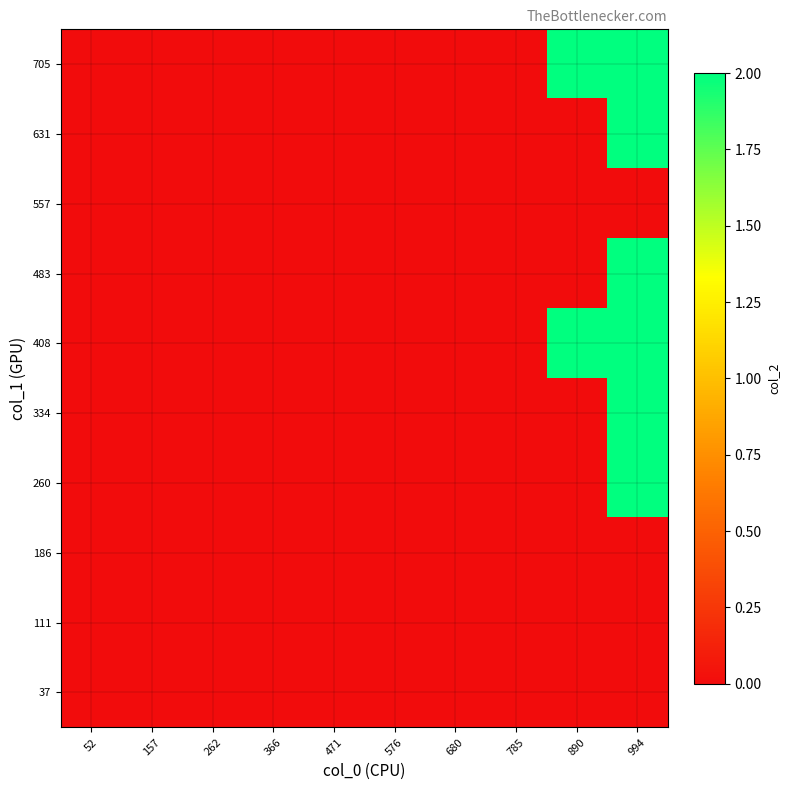

Reading right to left, transcribe all the data shown in this chart.

37: 994=0	890=0	785=0	680=0	576=0	471=0	366=0	262=0	157=0	52=0
111: 994=0	890=0	785=0	680=0	576=0	471=0	366=0	262=0	157=0	52=0
186: 994=0	890=0	785=0	680=0	576=0	471=0	366=0	262=0	157=0	52=0
260: 994=2	890=0	785=0	680=0	576=0	471=0	366=0	262=0	157=0	52=0
334: 994=2	890=0	785=0	680=0	576=0	471=0	366=0	262=0	157=0	52=0
408: 994=2	890=2	785=0	680=0	576=0	471=0	366=0	262=0	157=0	52=0
483: 994=2	890=0	785=0	680=0	576=0	471=0	366=0	262=0	157=0	52=0
557: 994=0	890=0	785=0	680=0	576=0	471=0	366=0	262=0	157=0	52=0
631: 994=2	890=0	785=0	680=0	576=0	471=0	366=0	262=0	157=0	52=0
705: 994=2	890=2	785=0	680=0	576=0	471=0	366=0	262=0	157=0	52=0